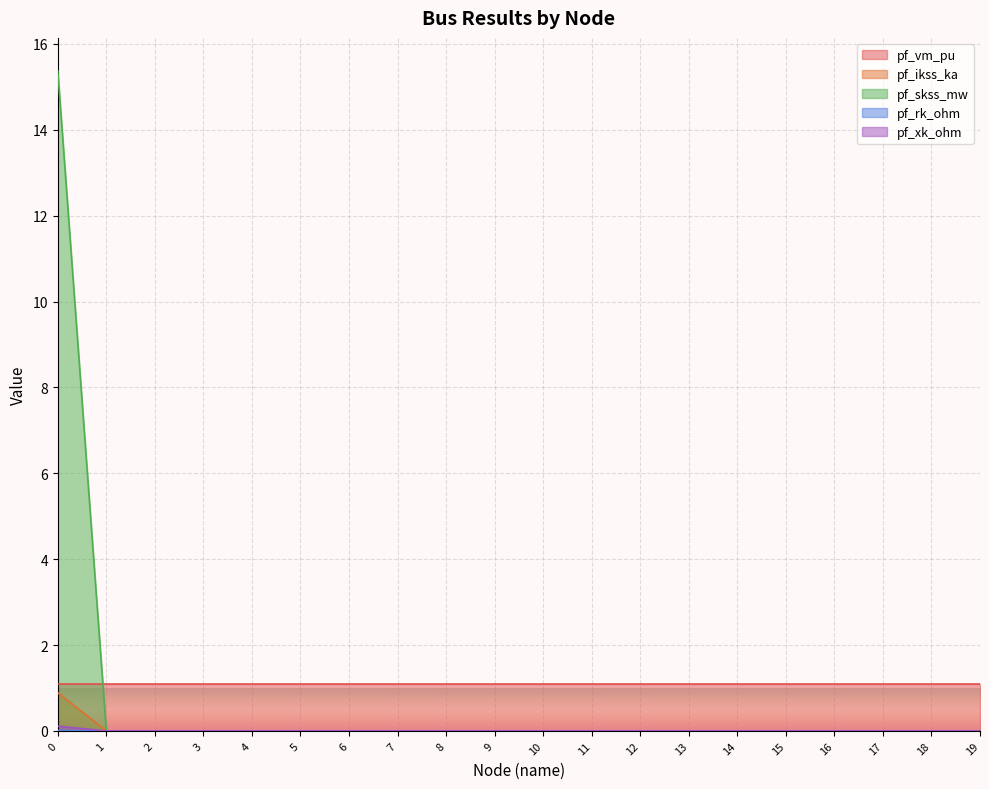

Does the chart display data point markers on the line(s)?

No